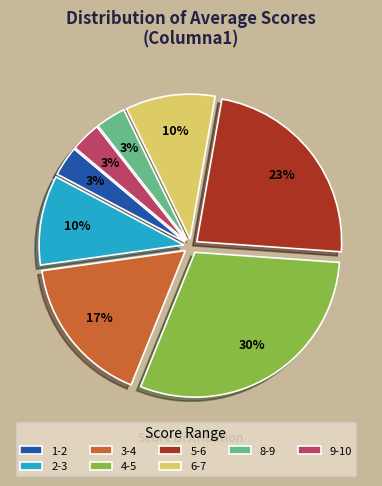

To the nearest percent, what is the difference between the 9-10 and 6-7 slice percentages?

7%